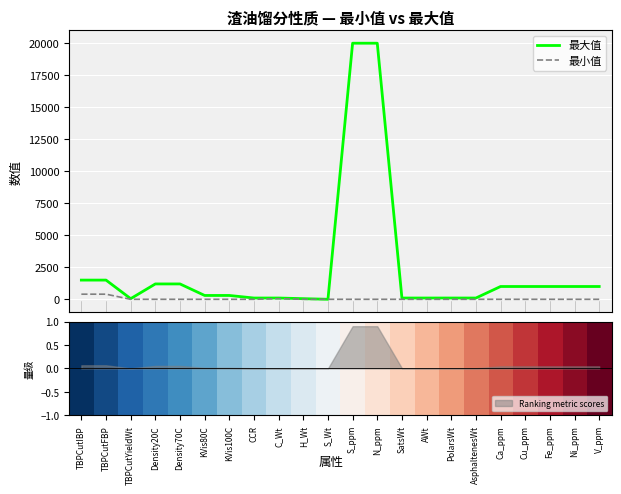

What is the difference between the highest and lowest values at PolarsWt?

100.0